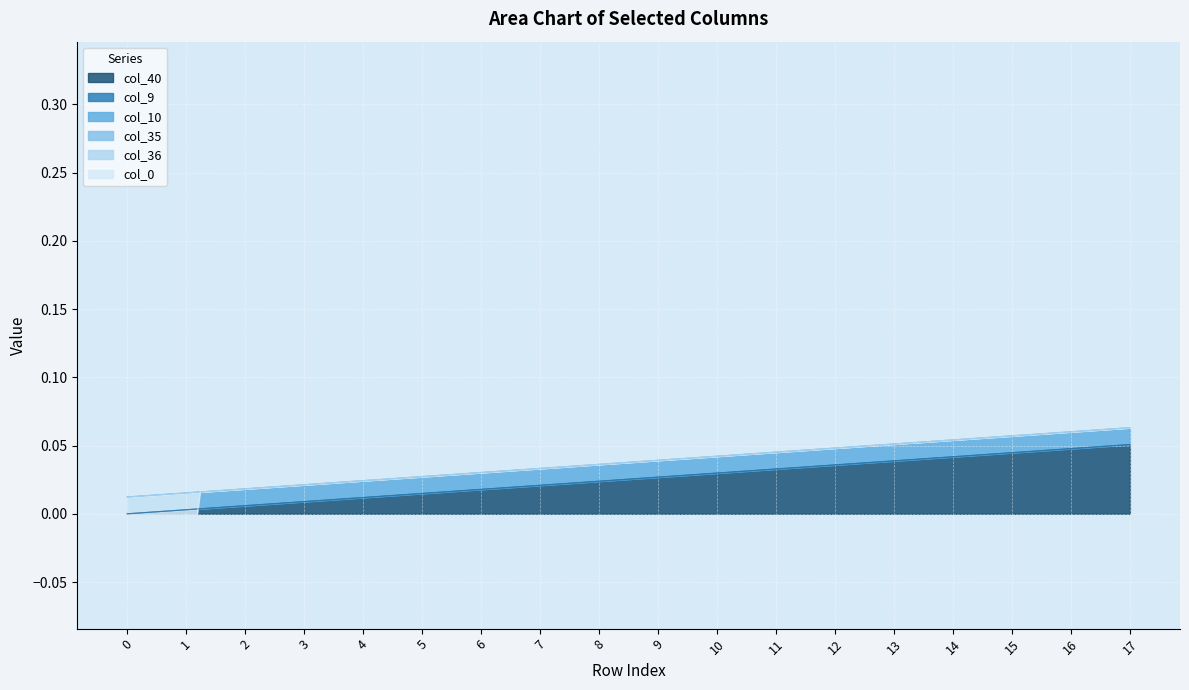

The col_40 series shows 0.1 at 11. True or false?

False